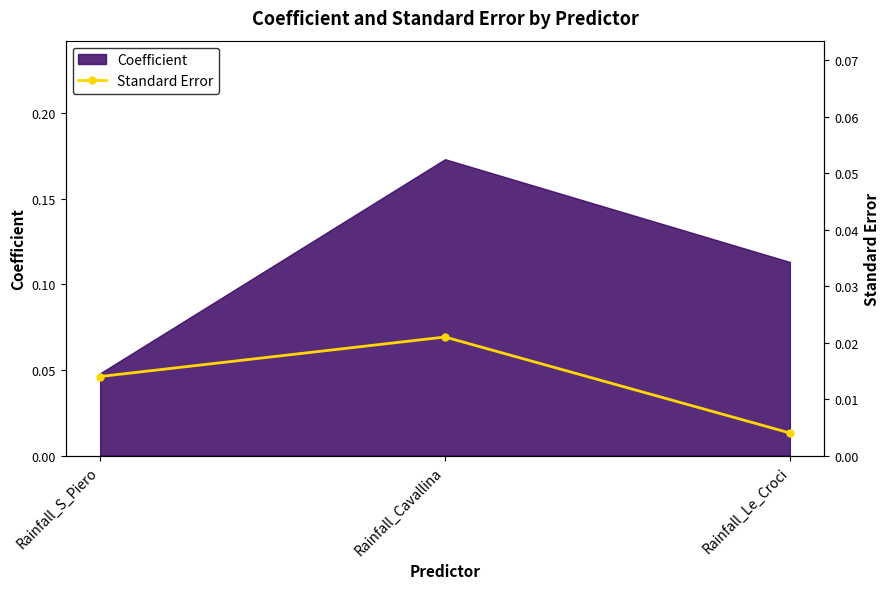

What is the label of the 2nd point from the right?

Rainfall_Cavallina